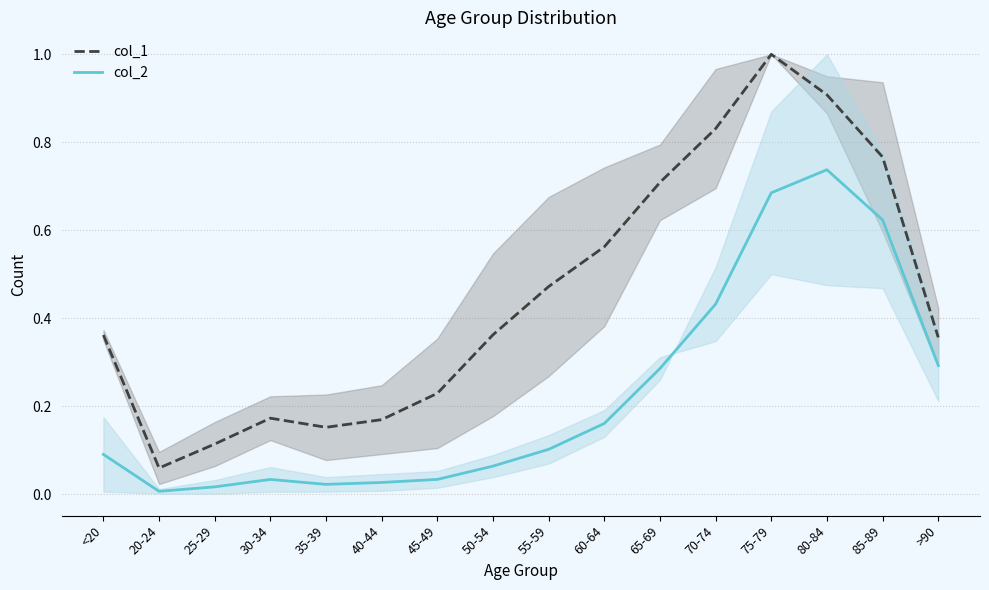

List the series in order of their peak value, highest first.

col_1, col_2